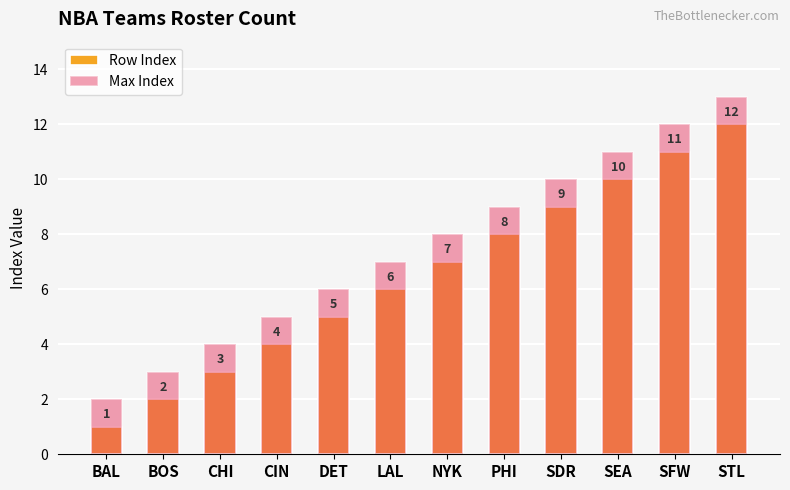

Where is Max Index nearest to the value 7?

LAL